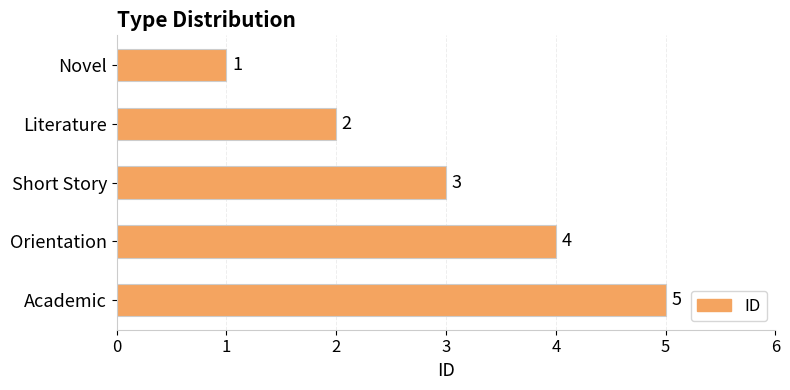

What is the sum of all values?

15